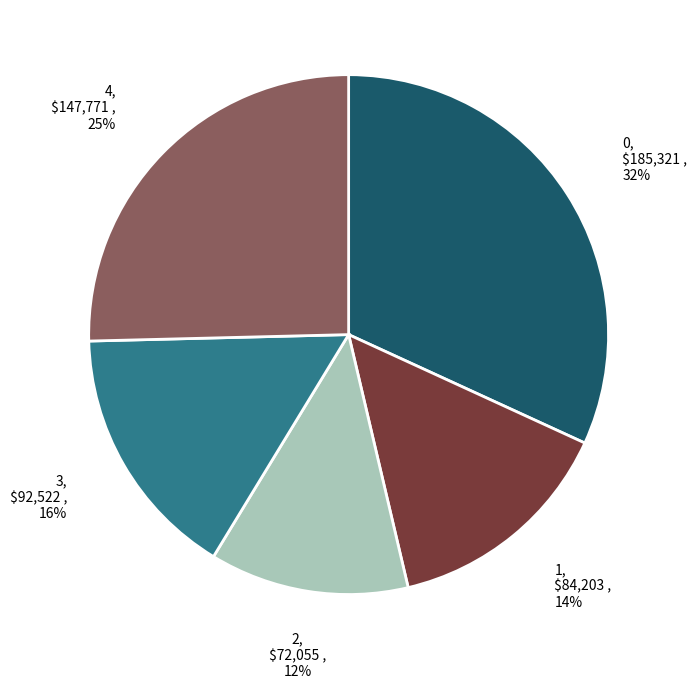

To the nearest percent, what is the average slice percentage?

20%